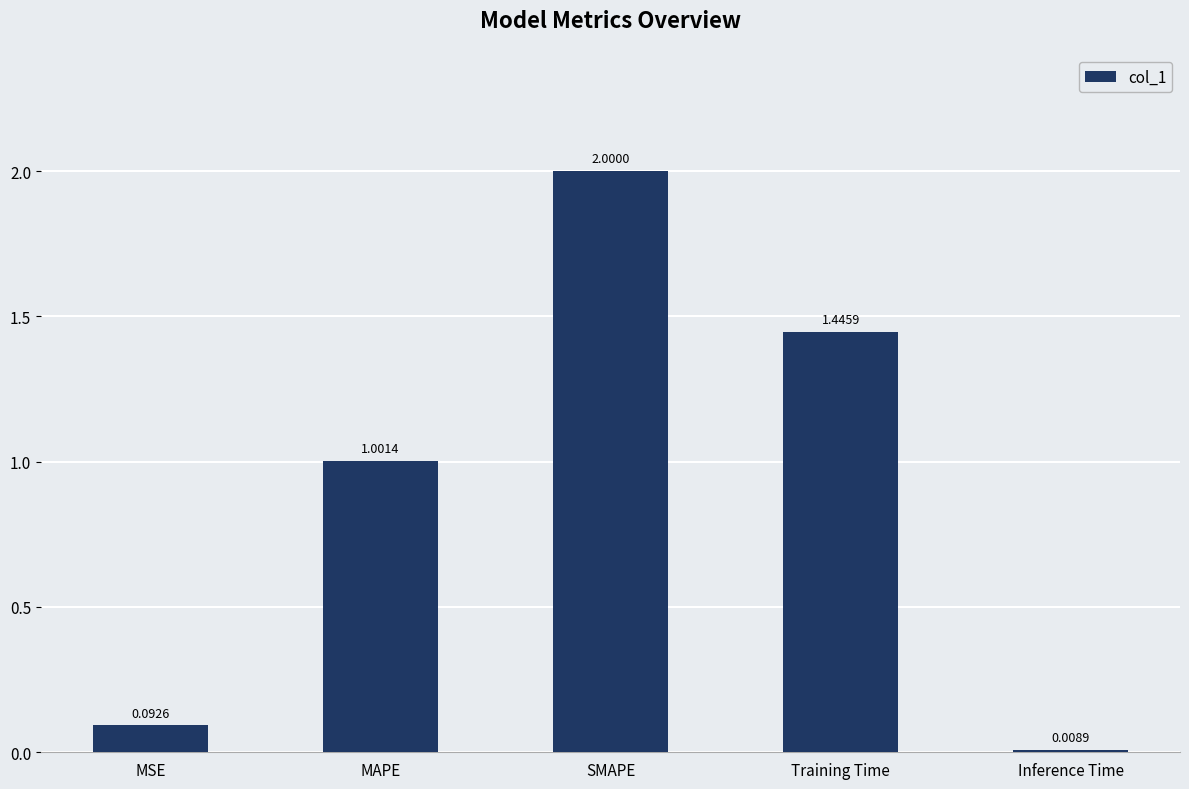

What is the change in value from SMAPE to Training Time?

-0.6